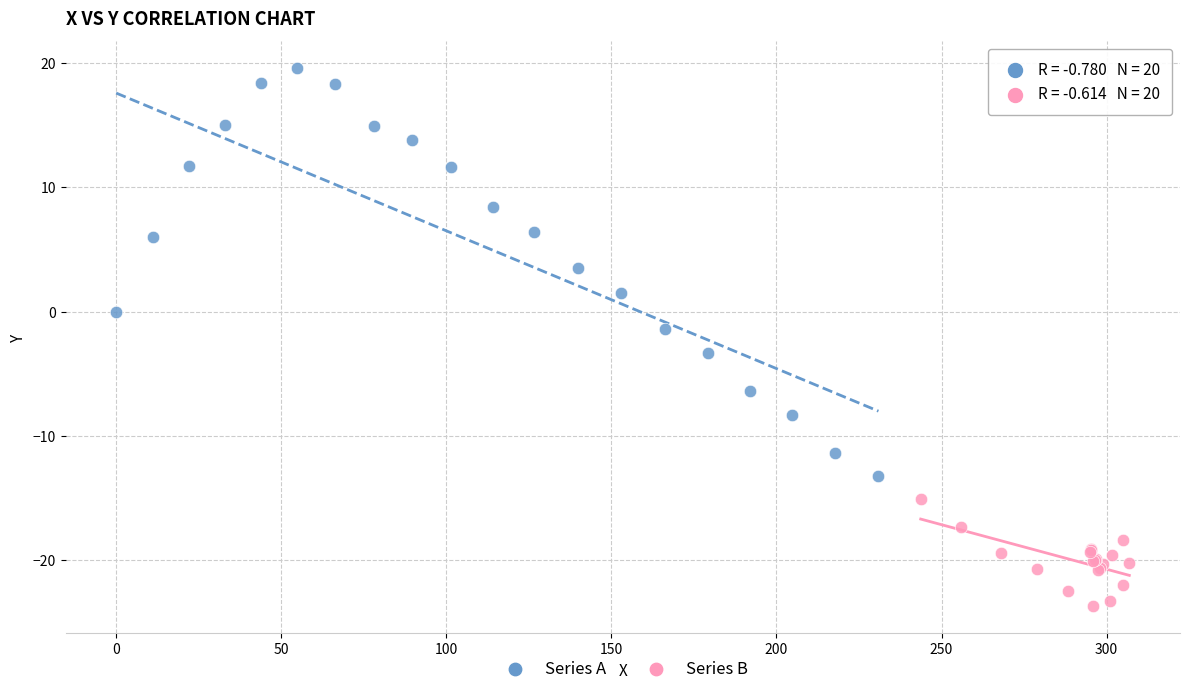

Which series has the widest spread of Y values?

Series A